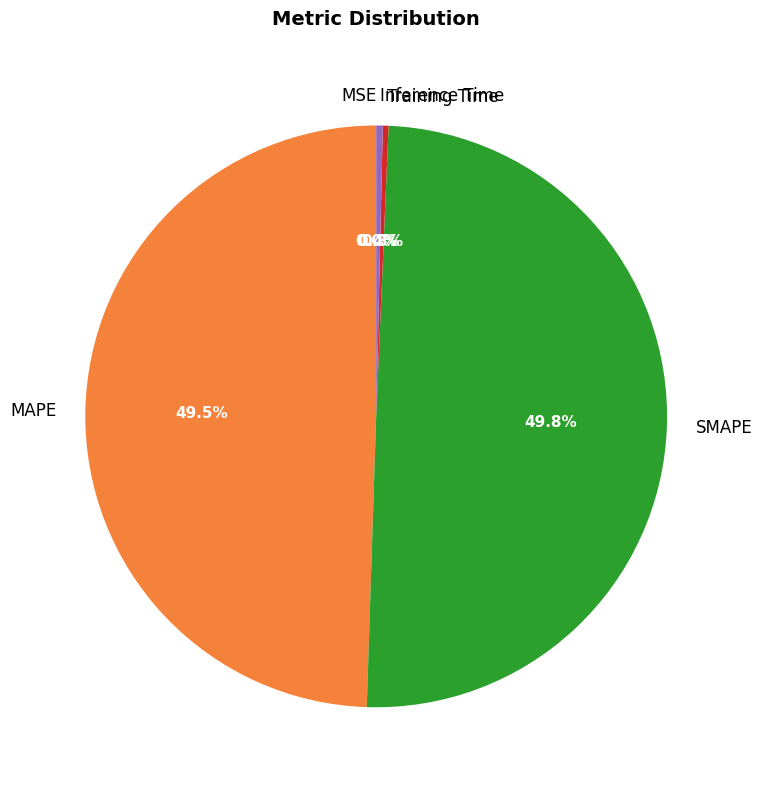

True or false: Inference Time accounts for 0% of the total.

True